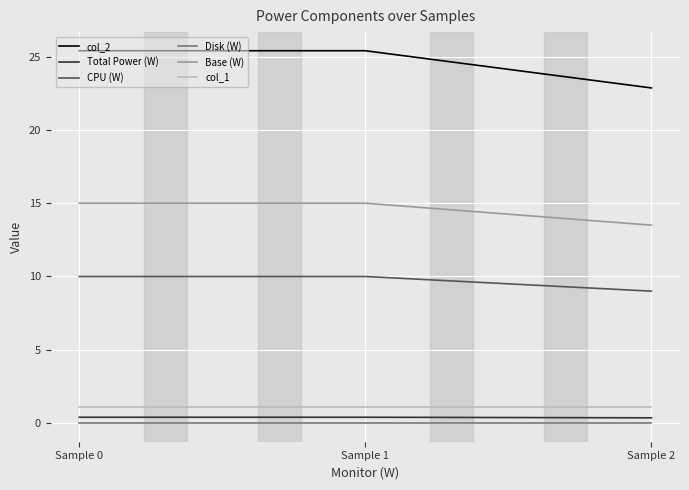

What is the spread (max minus min) of values at Sample 0?

25.4